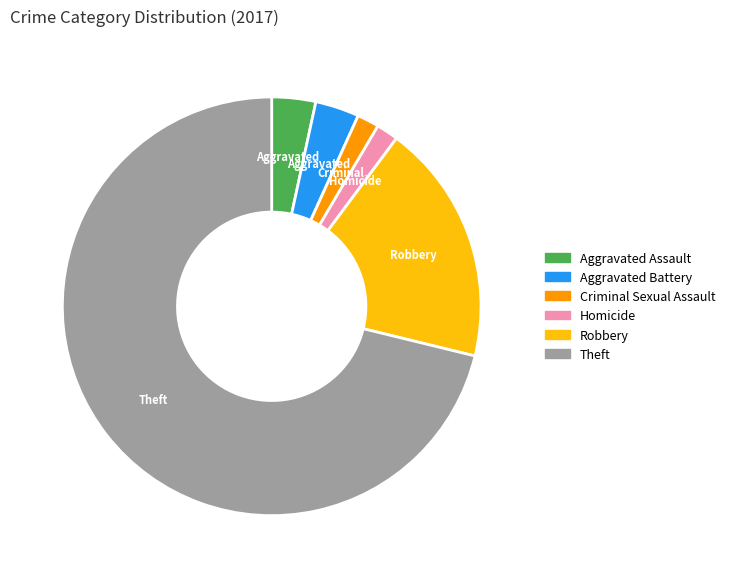

The Theft slice represents 59% of the pie. True or false?

False